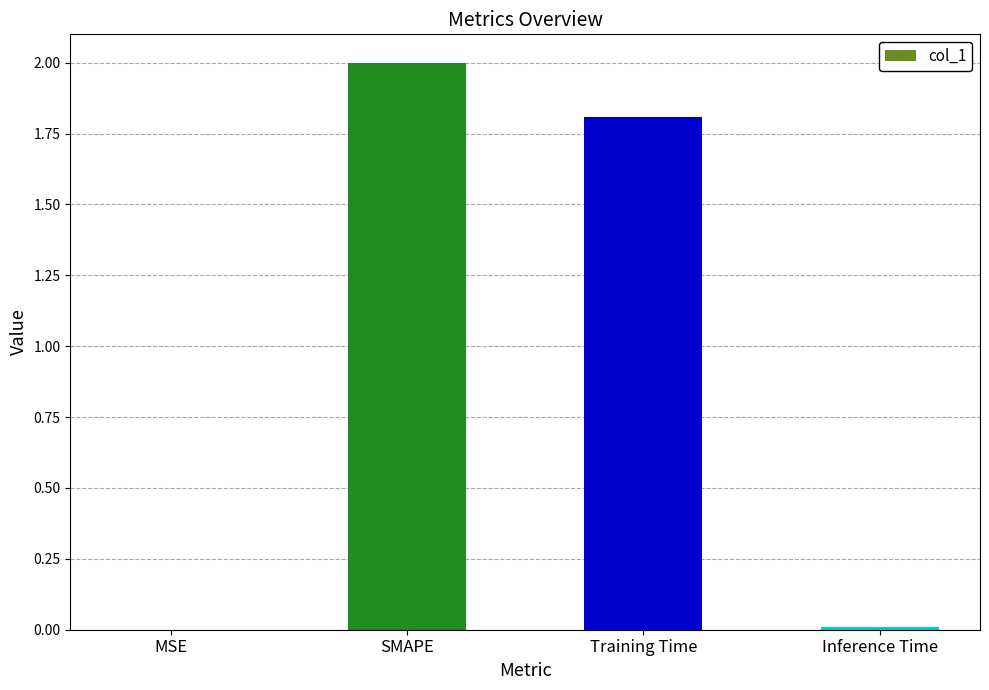

What is the greatest value displayed?

2.0